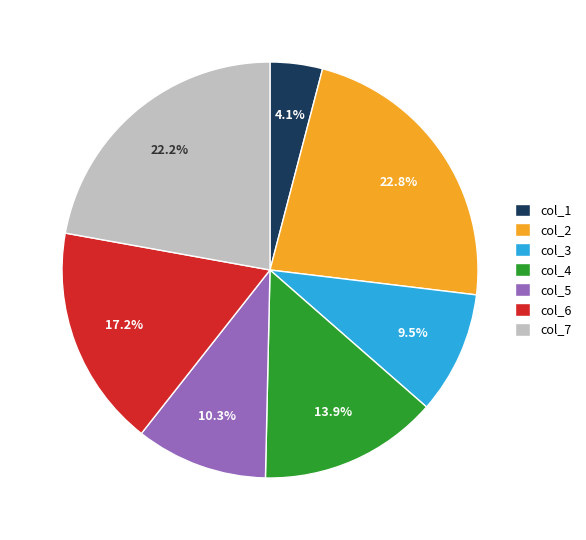

Which category has the biggest portion of the pie?

col_2